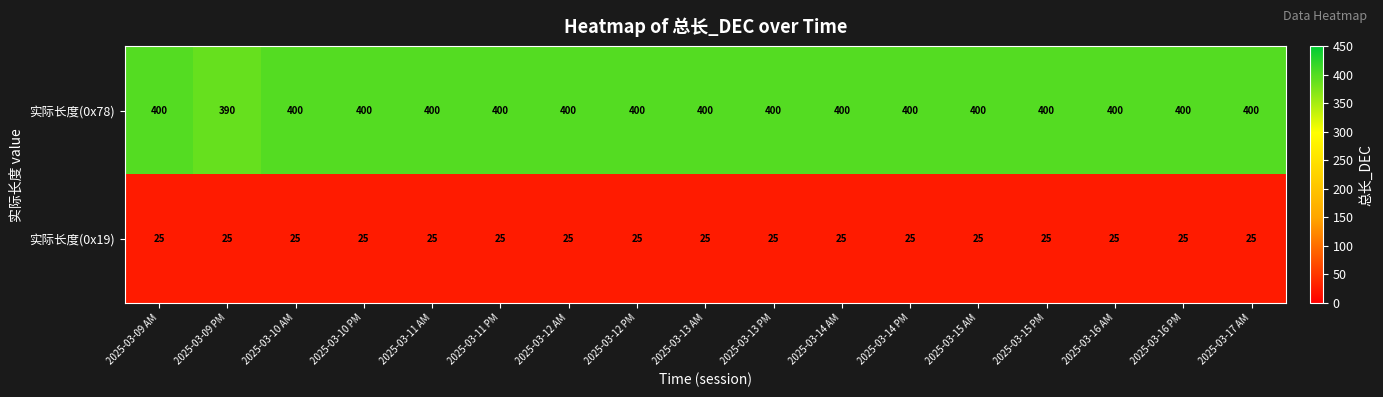

How many 实际长度(0x78) values are between 400 and 401?

16